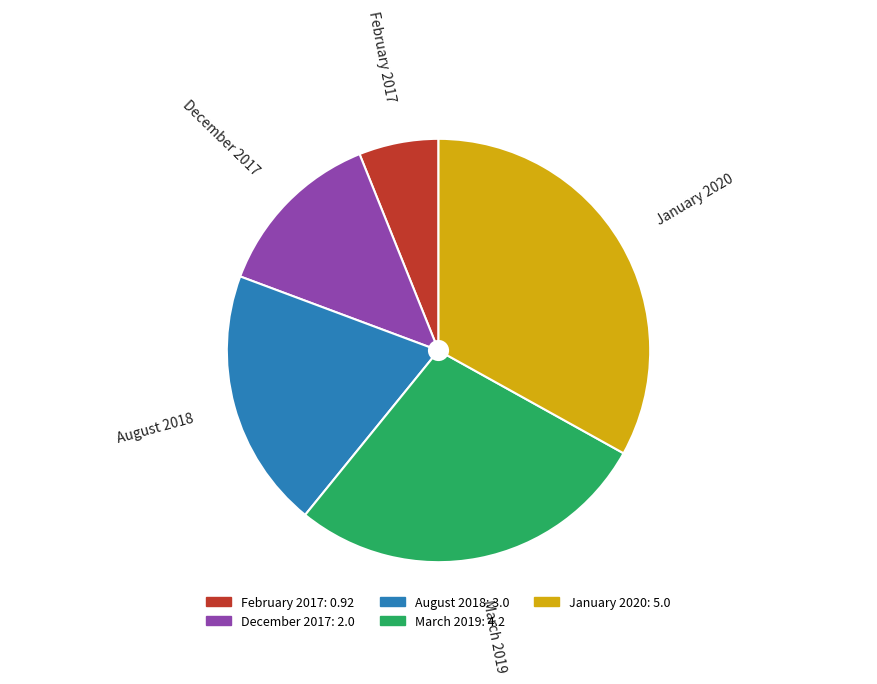

Approximately how many times larger is the value at January 2020 compared to March 2019?

1.2